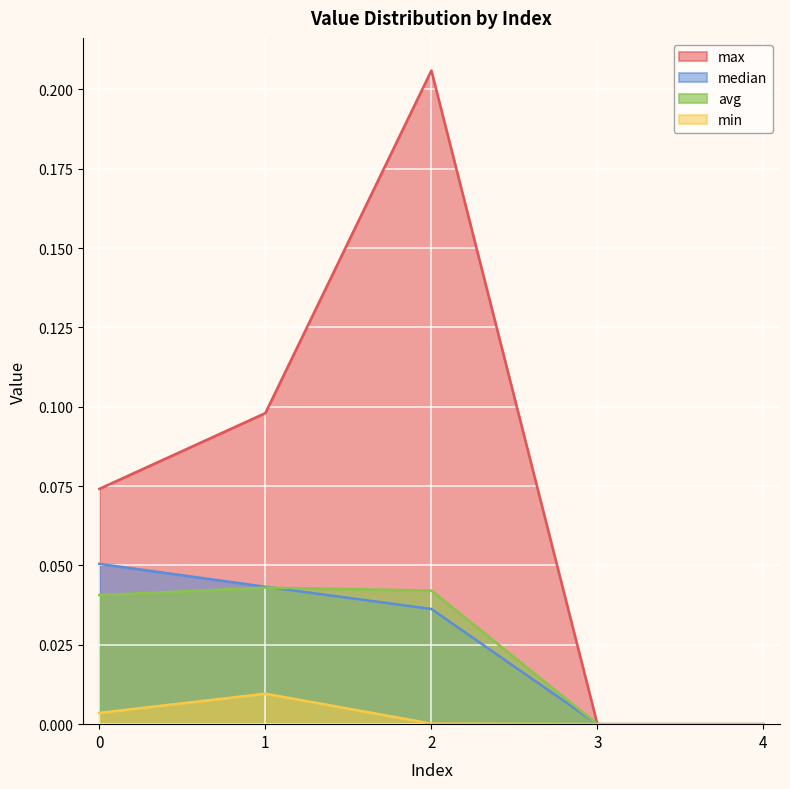

What is the greatest value displayed?

0.2